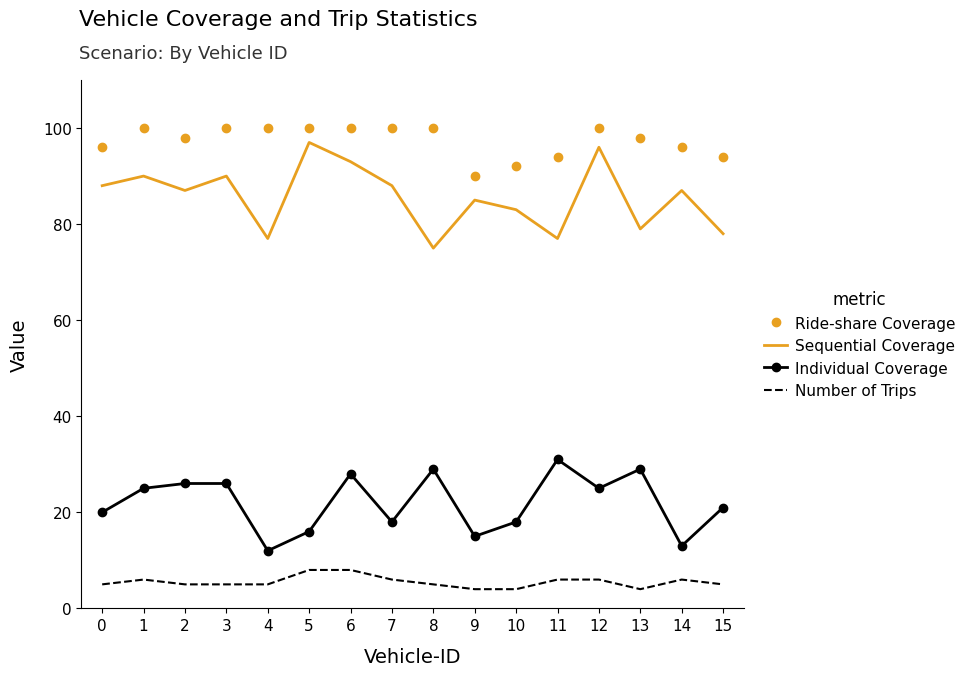

Which series has the largest total across all categories?

Ride-share Coverage